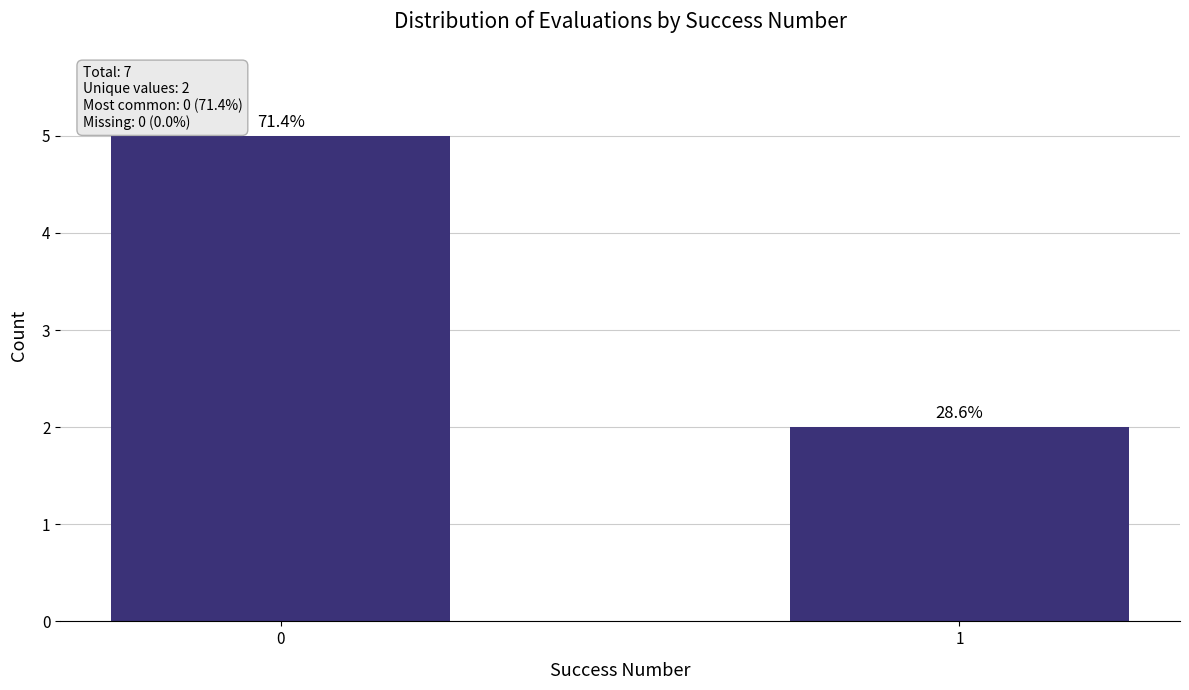

At which label is the value closest to 3?

1